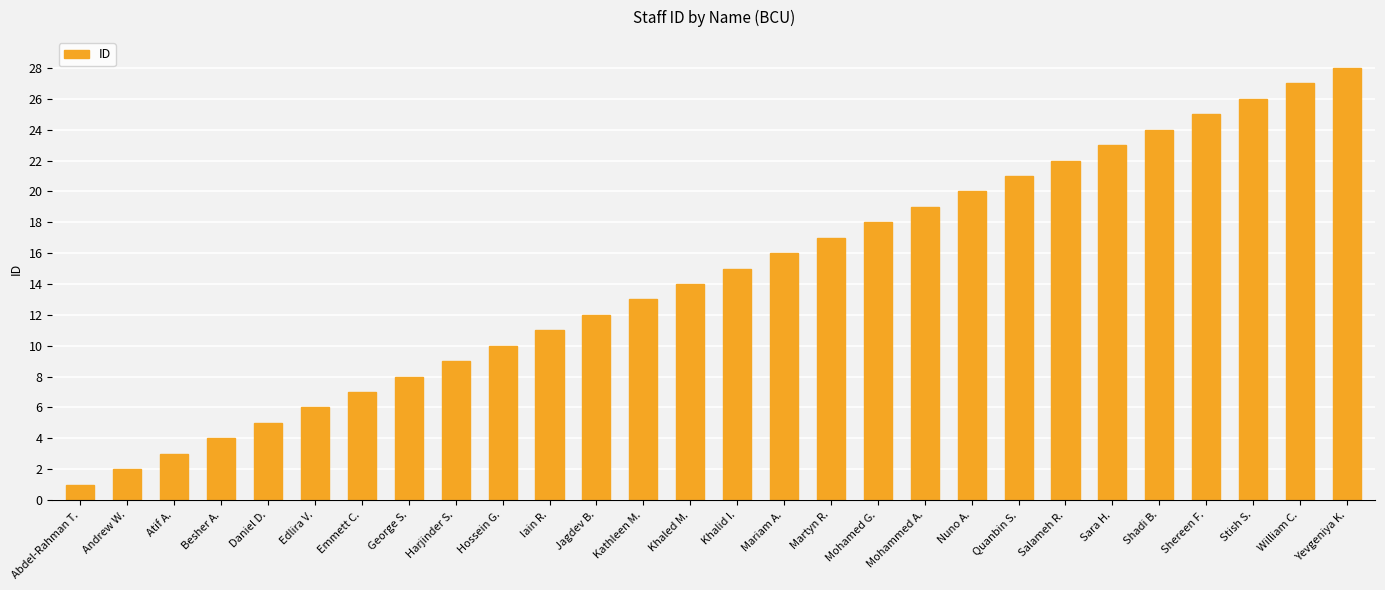

Rank the categories by value from lowest to highest.

Abdel-Rahman T., Andrew W., Atif A., Besher A., Daniel D., Edlira V., Emmett C., George S., Harjinder S., Hossein G., Iain R., Jagdev B., Kathleen M., Khaled M., Khalid I., Mariam A., Martyn R., Mohamed G., Mohammed A., Nuno A., Quanbin S., Salameh R., Sara H., Shadi B., Shereen F., Stish S., William C., Yevgeniya K.